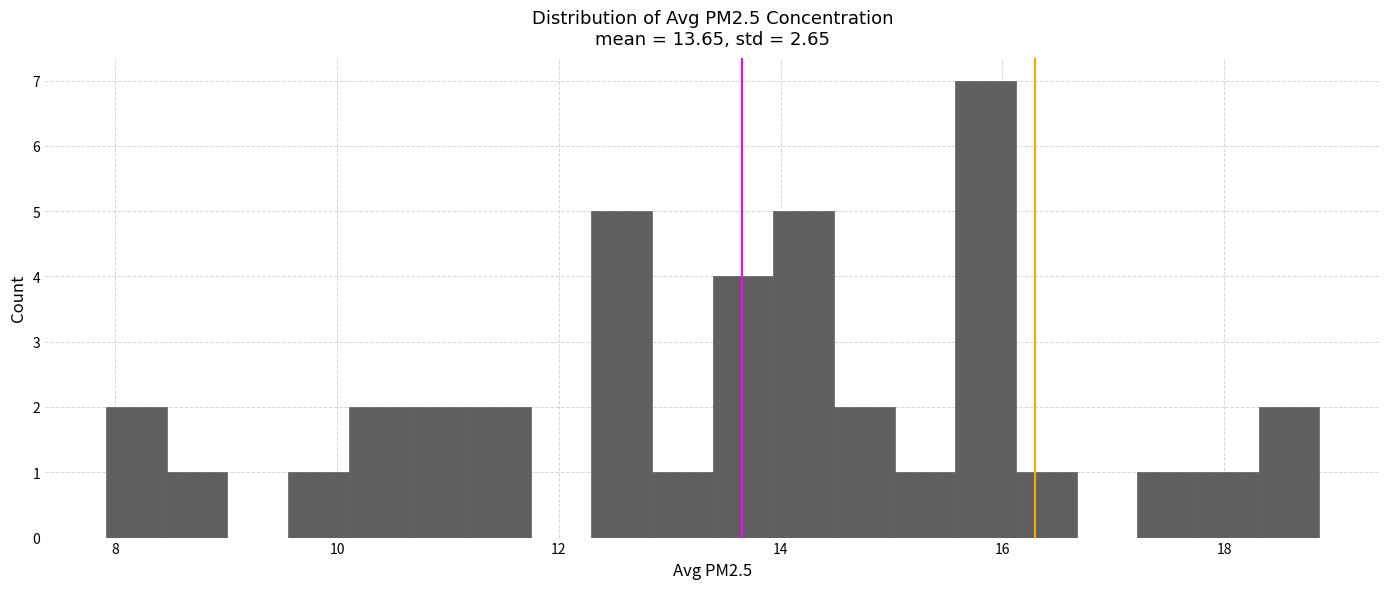

Read against the x-axis, roughly where is the centre of the tallest bar?

15.8